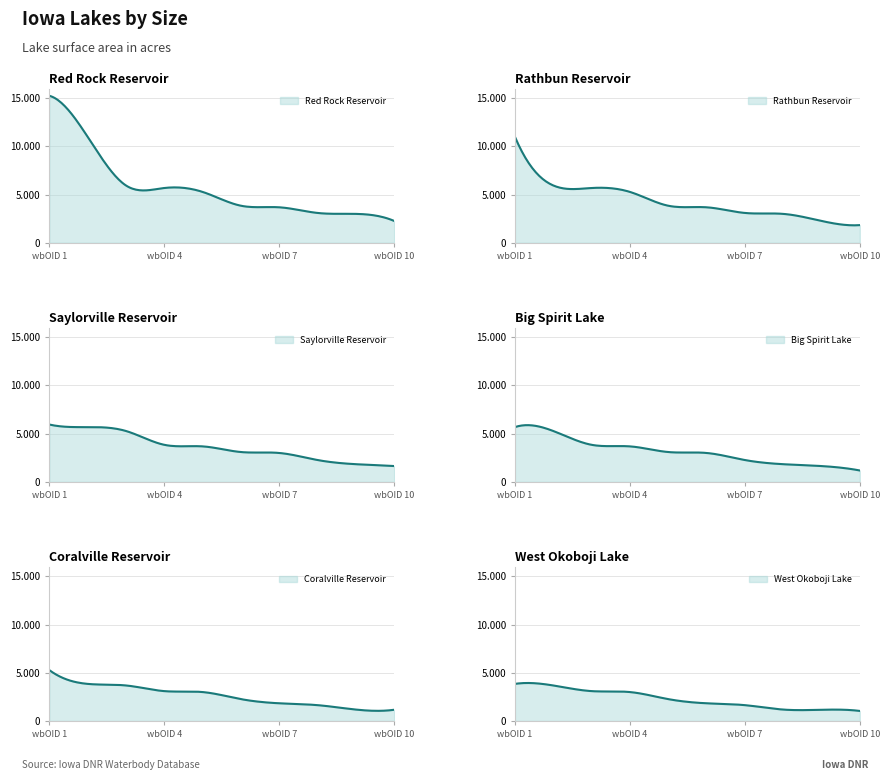

What is the maximum value shown in the chart?

15250